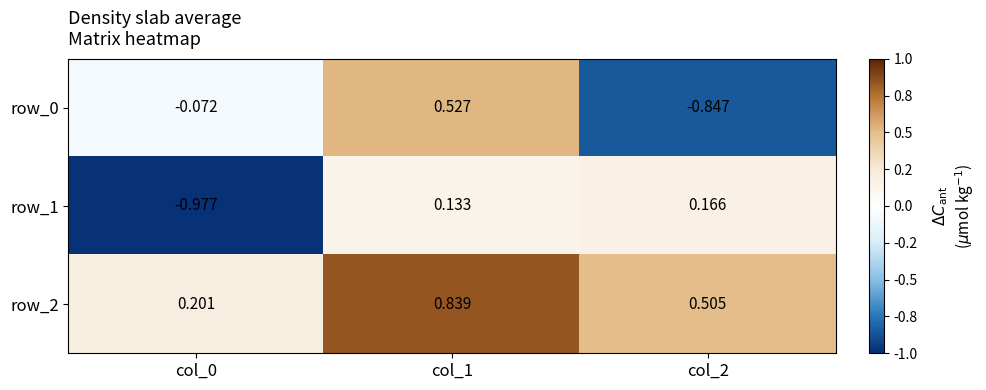

How many values in row_1 are below zero?

1